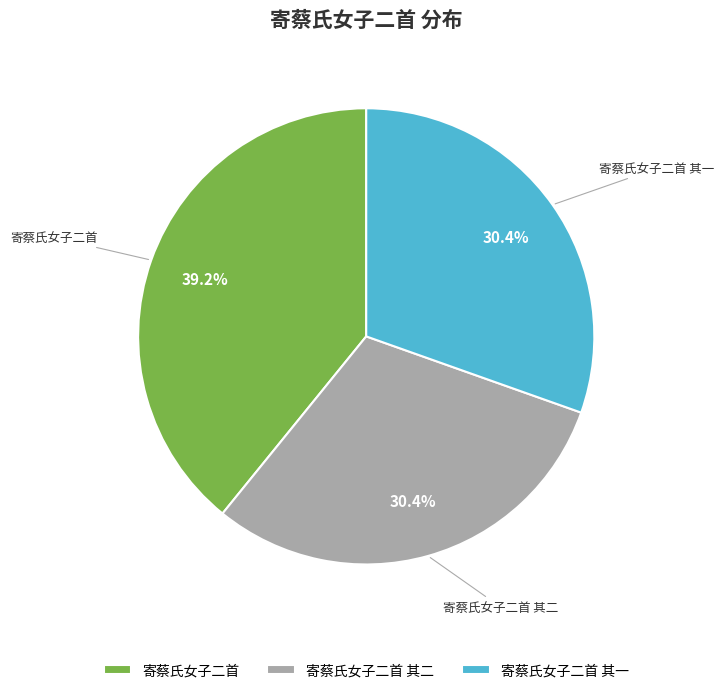

What percentage is the 寄蔡氏女子二首 slice, to the nearest percent?

39%